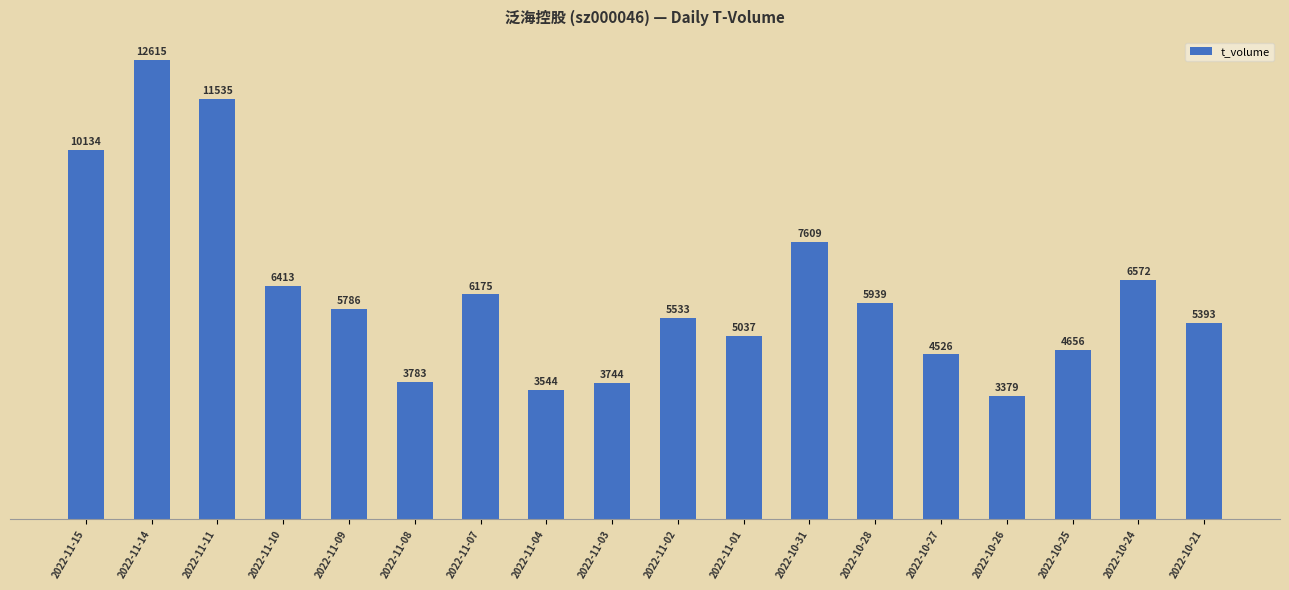

What is the value of the 14th bar from the left?

4526